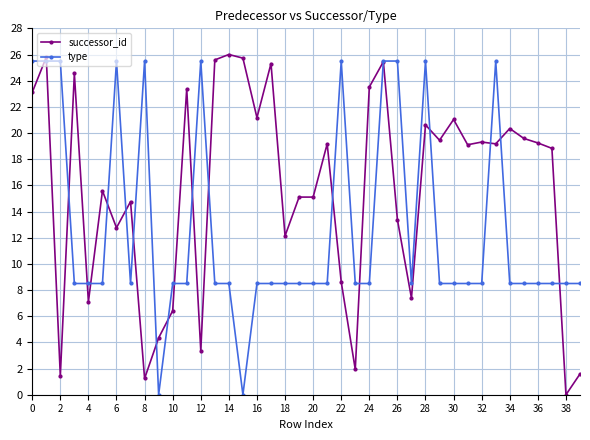

What is the difference between the second highest and second lowest values in the successor_id series?

24.6